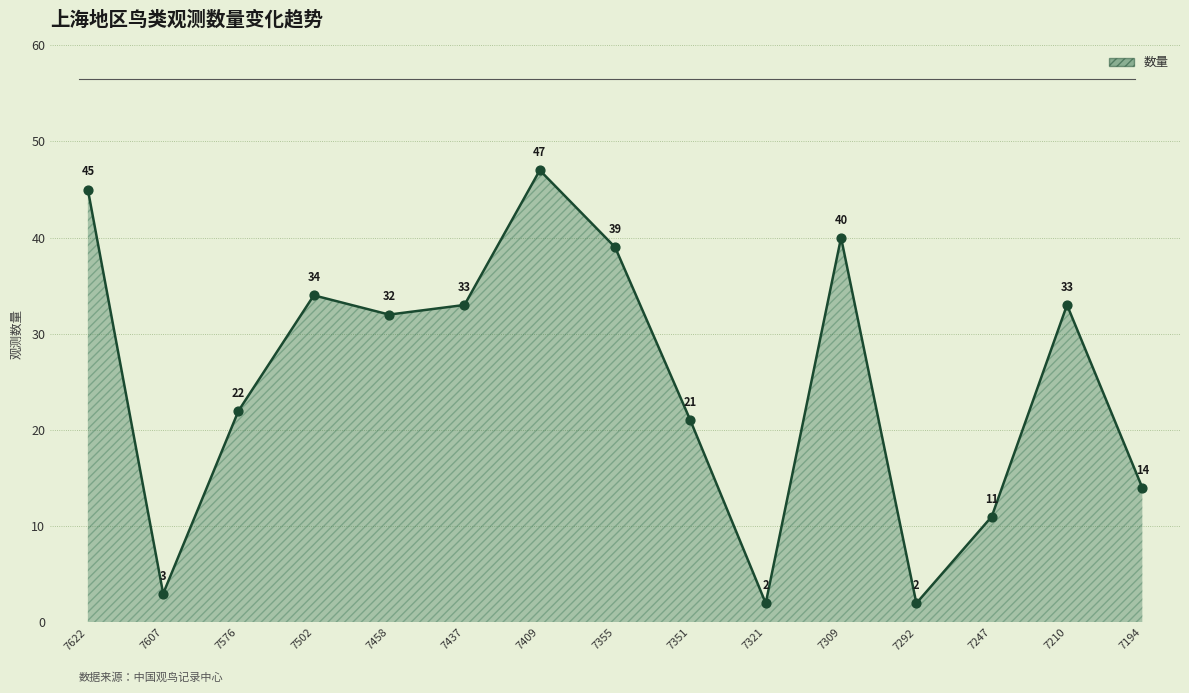

What is the ratio of the value at 7210 to the value at 7194?

2.4